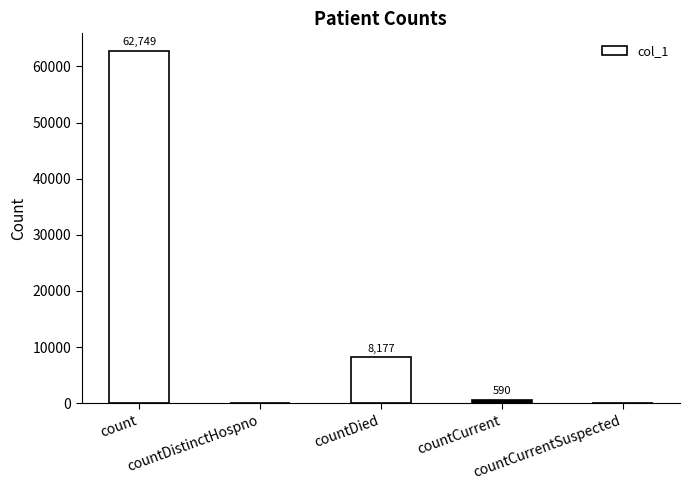

What is the maximum value shown in the chart?

62749